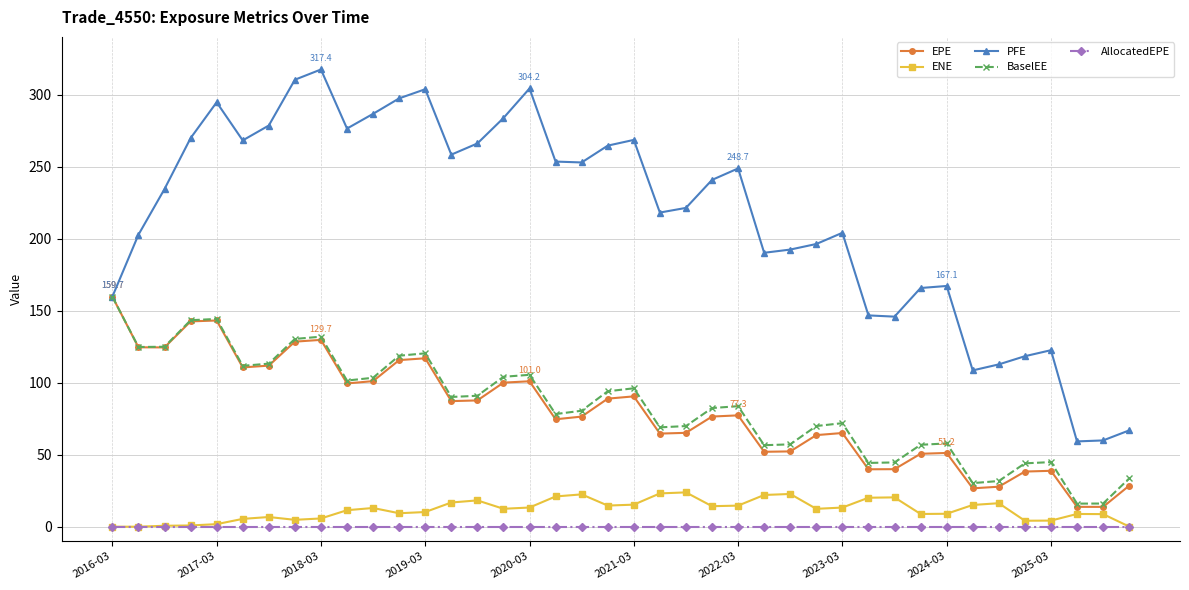

Does the chart have visible grid lines?

Yes